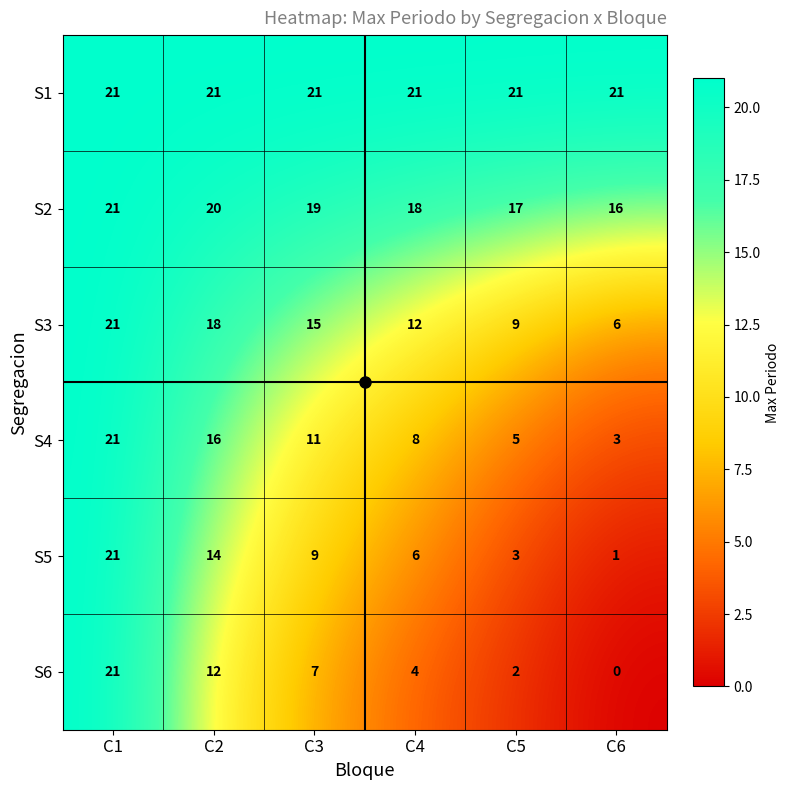

At which category does the chart reach its minimum across all series?

C6